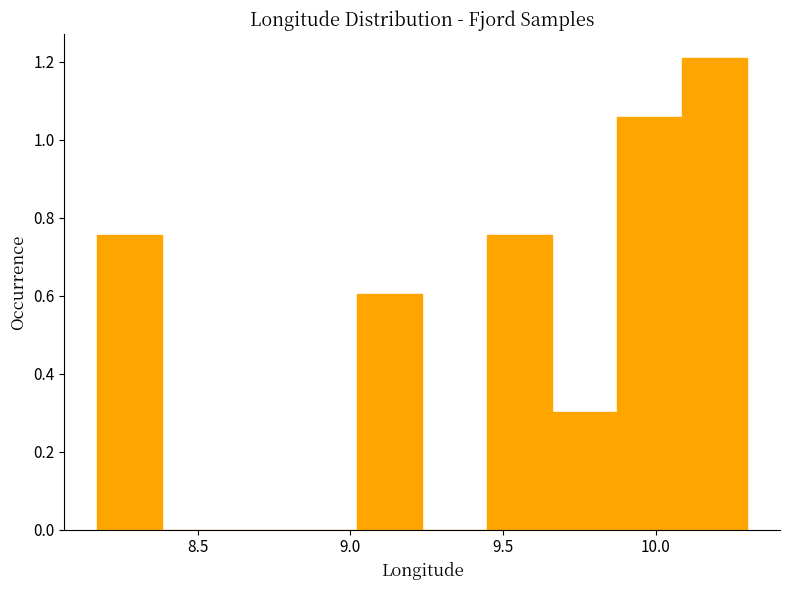

Which range on the x-axis has the tallest bar?

10.10 to 10.30